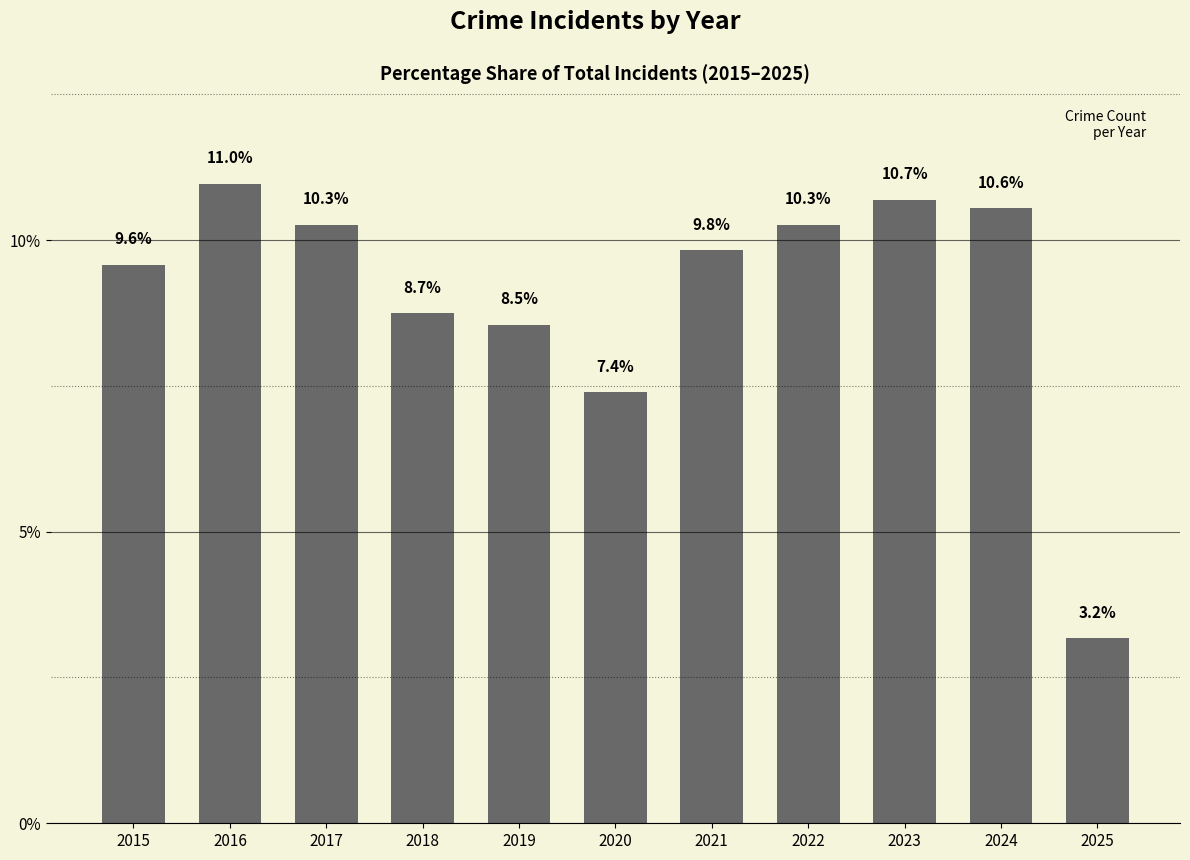

The value at 2024 is 2.3. True or false?

False